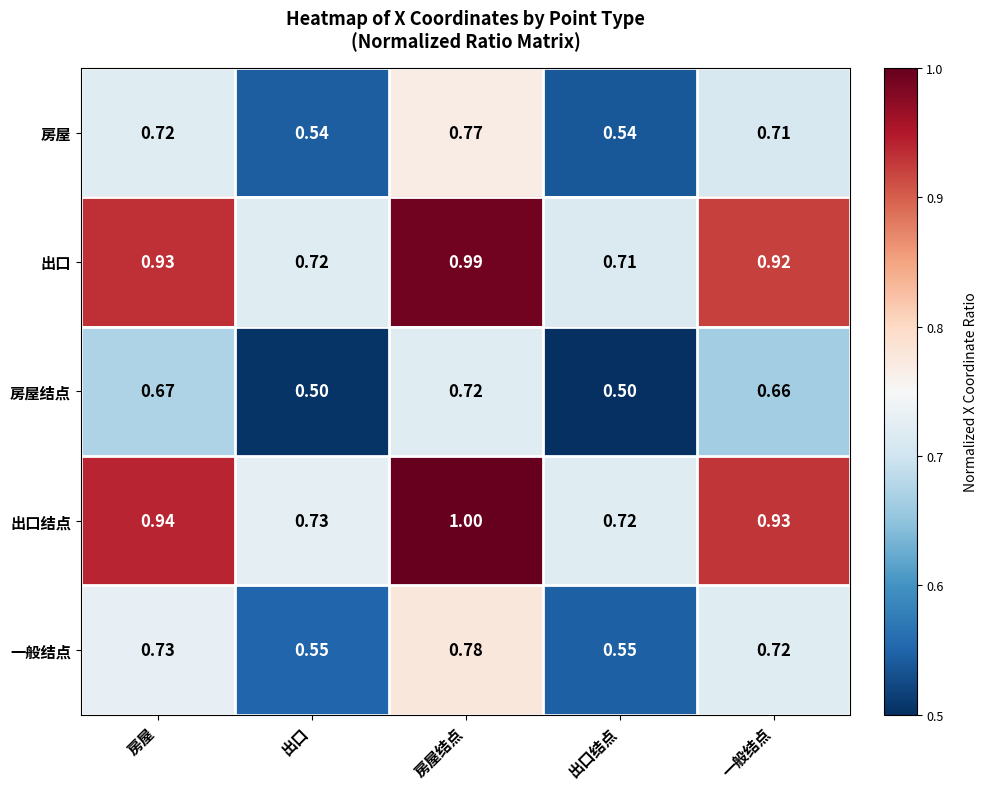

Rank the series at 房屋结点 from lowest to highest value.

房屋结点, 房屋, 一般结点, 出口, 出口结点